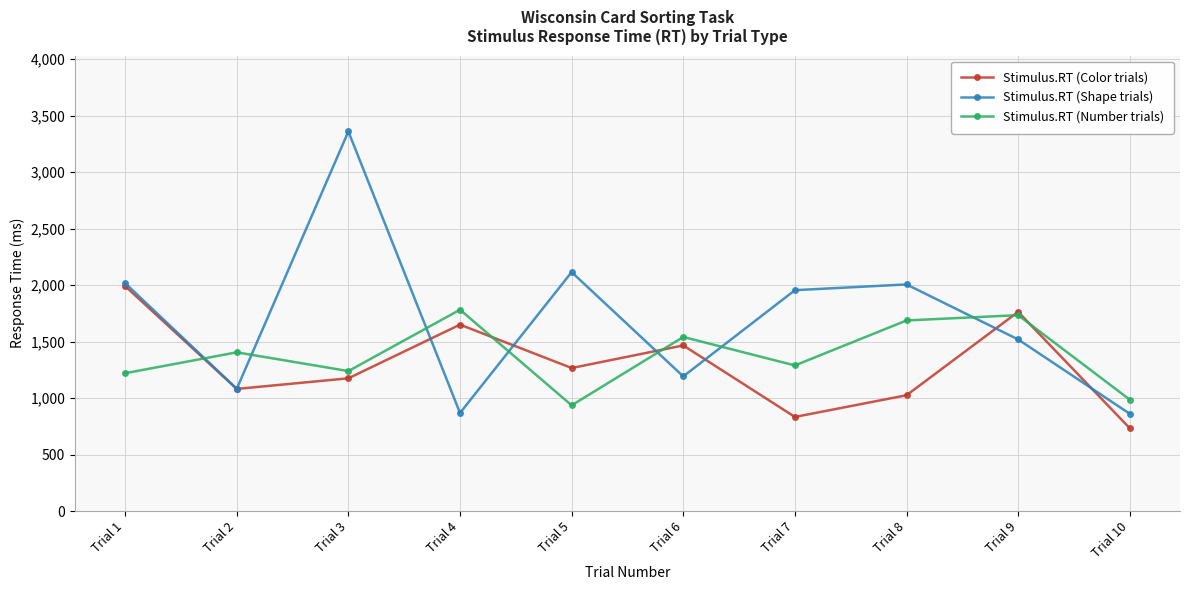

Count the number of data series in this chart.

3